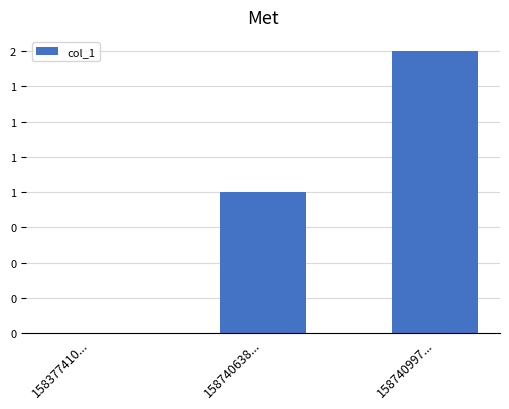

At which category does the chart reach its minimum across all series?

158377410...